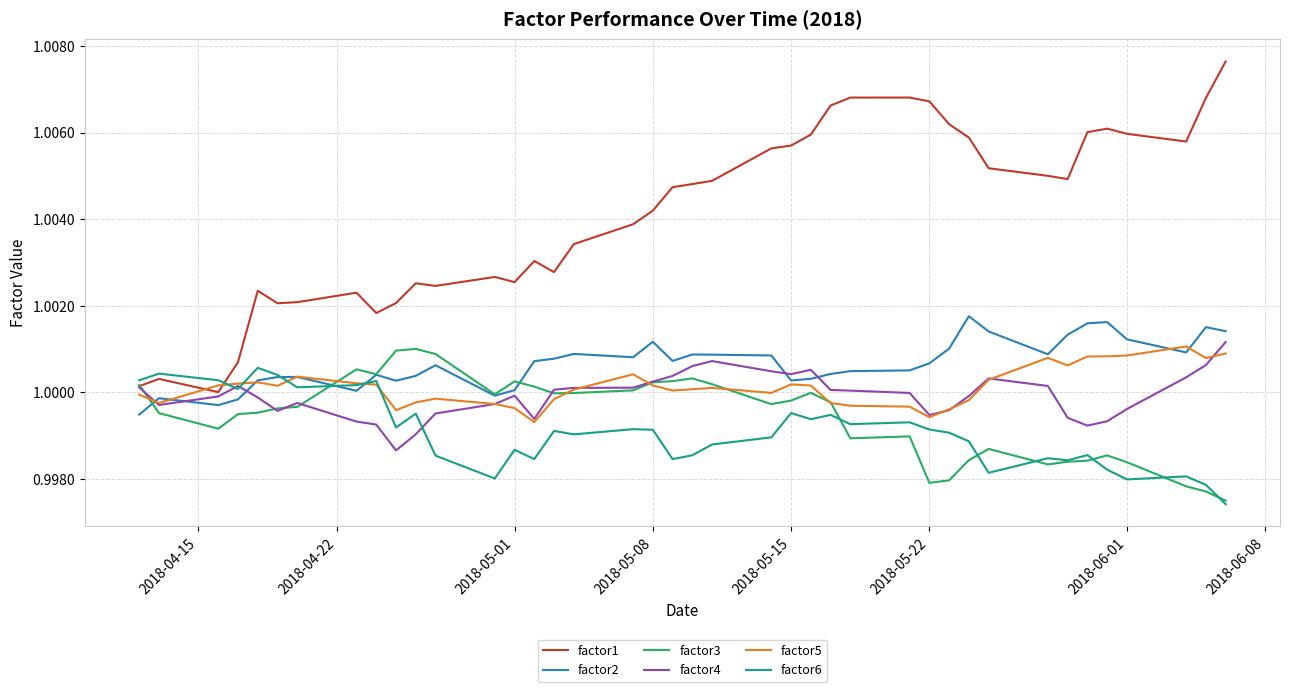

After their last crossing, which series has the higher values: factor1 or factor6?

factor1